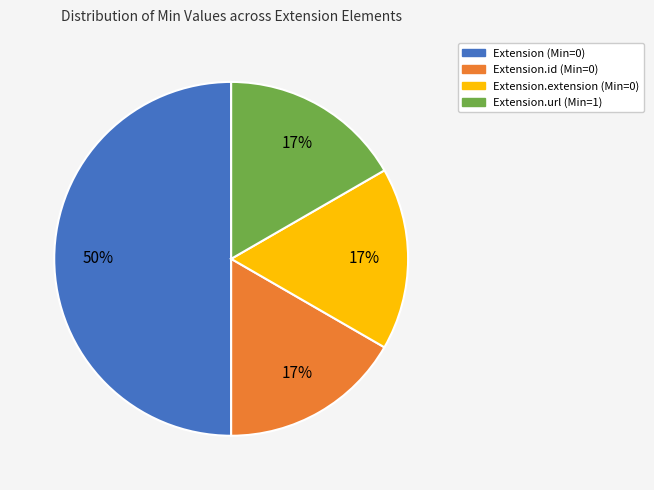

Between Extension (Min=0) and Extension.url (Min=1), which is larger?

Extension (Min=0)